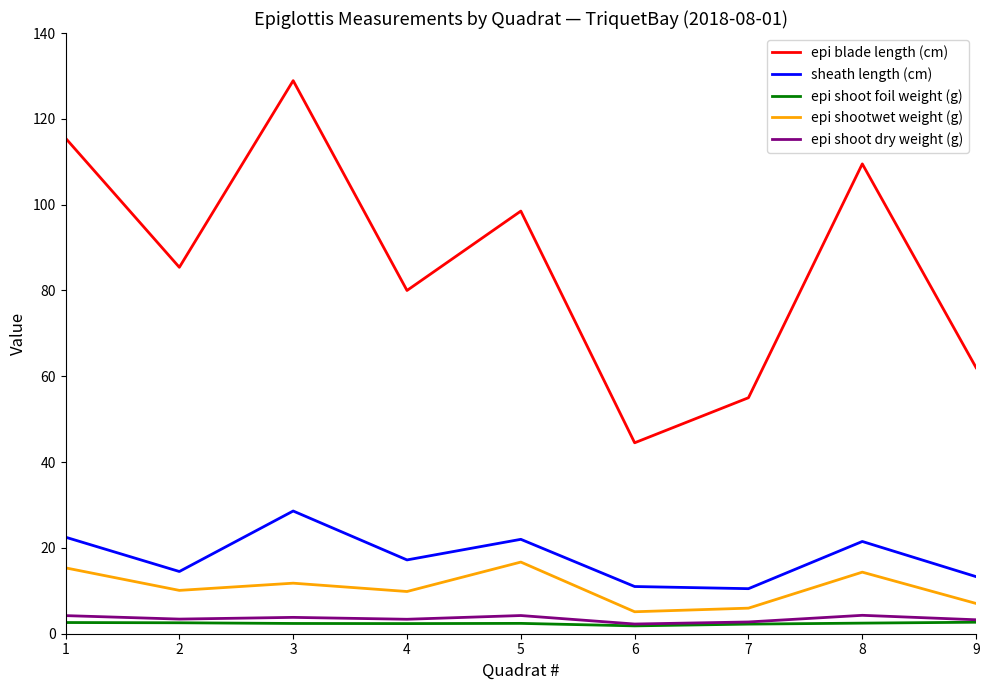

At which category is the sum across all series the highest?

3